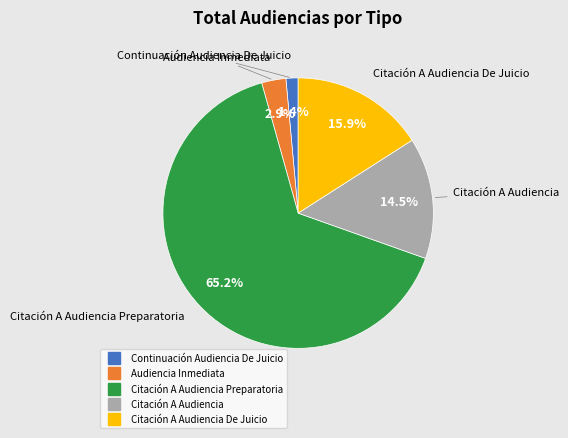

How many segments does this pie chart have?

5